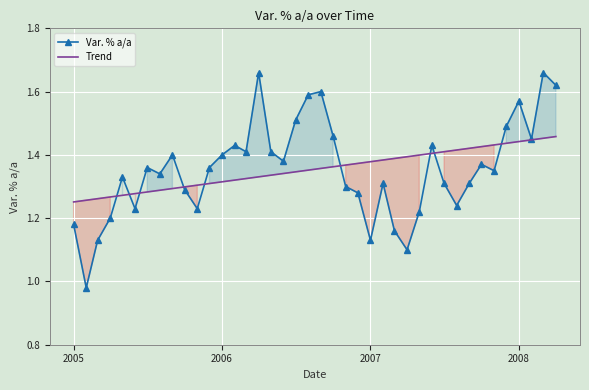

How many lines are shown in the chart?

2